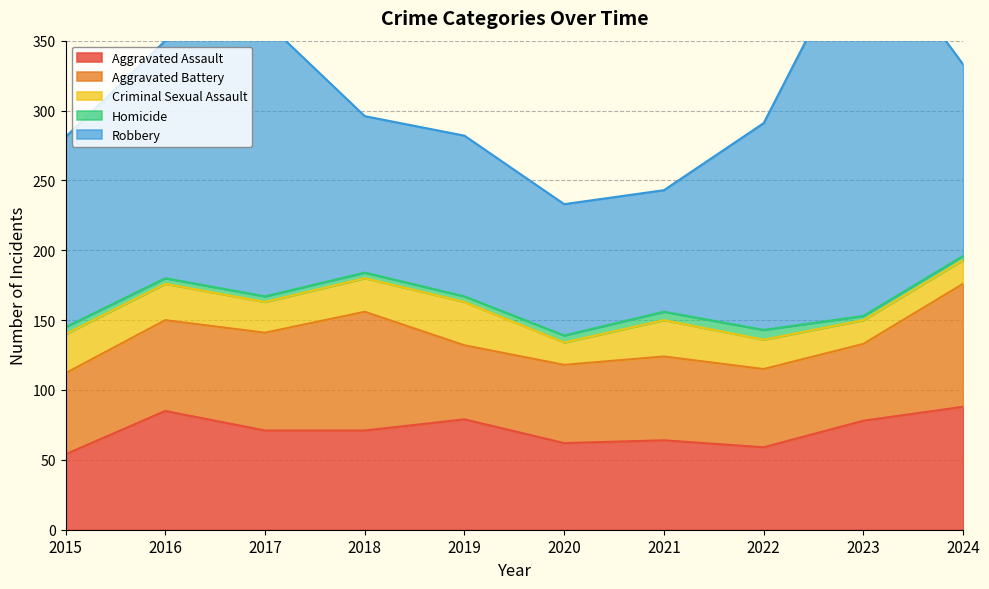

Which series changed the most between 2020 and 2021?

Criminal Sexual Assault